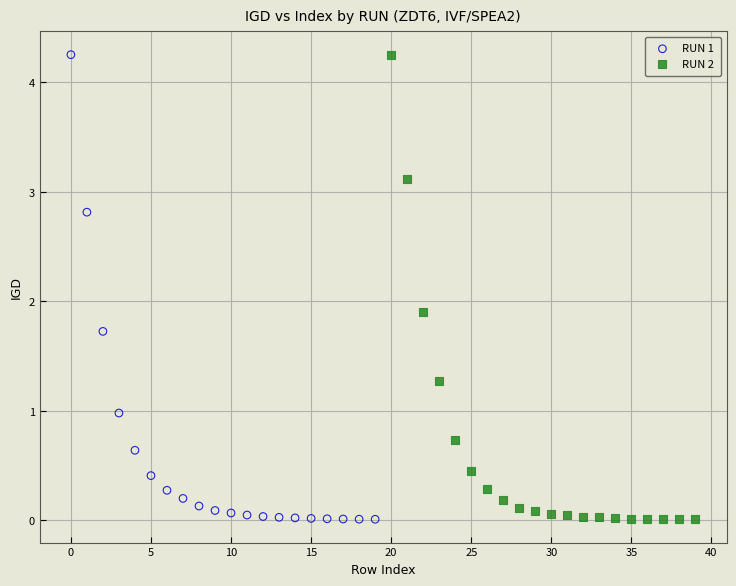

Which series has the widest spread of Y values?

RUN 1